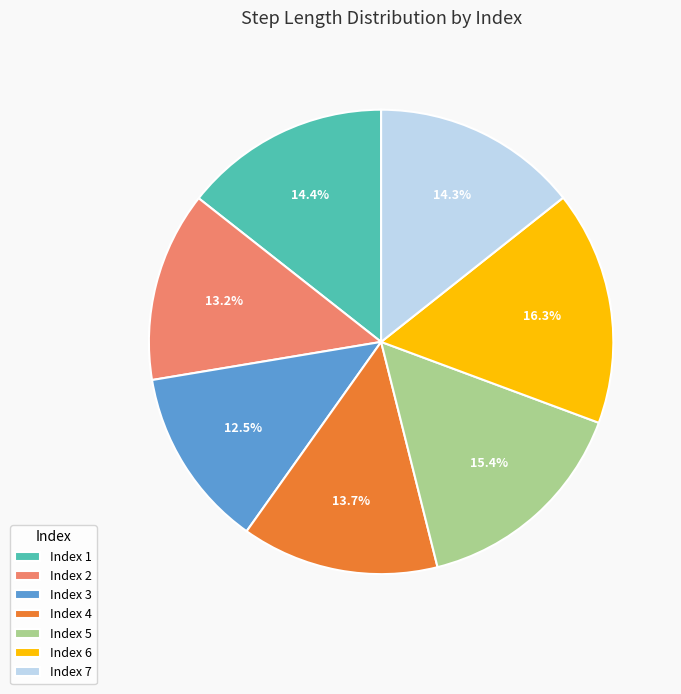

What is the largest slice in the pie chart?

Index 6